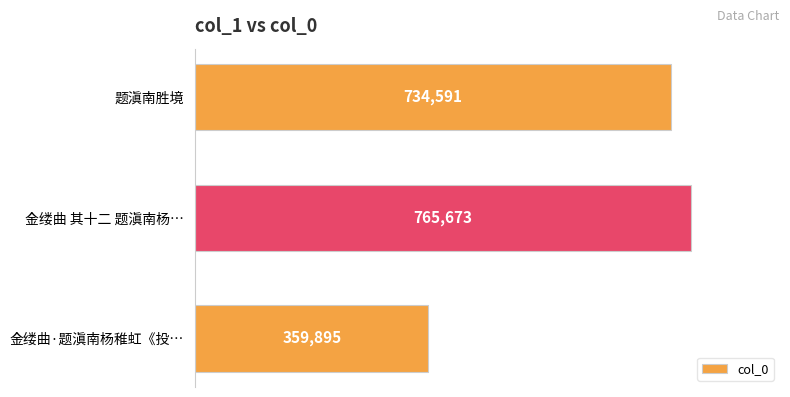

Reading top to bottom, what are all the values shown in this chart?

题滇南胜境=734591	金缕曲 其十二 题滇南杨…=765673	金缕曲·题滇南杨稚虹《投…=359895